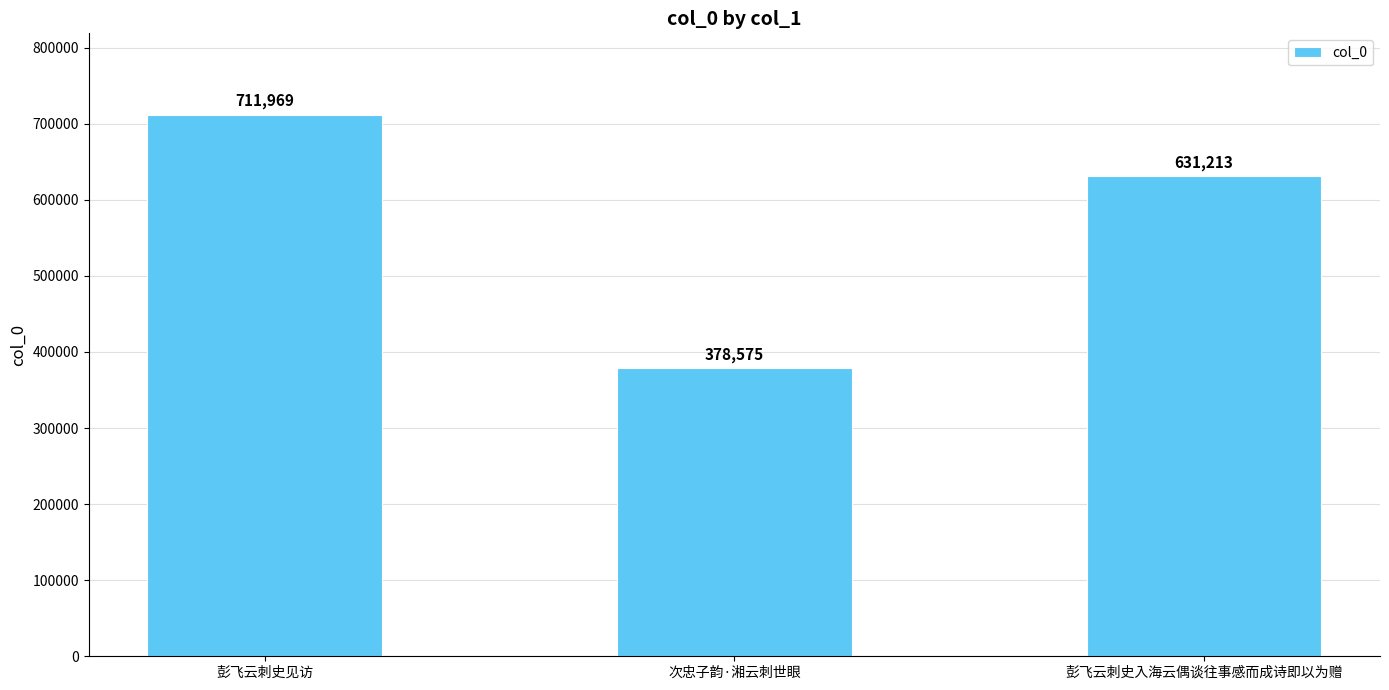

What is the value of the 2nd bar from the left?

378575